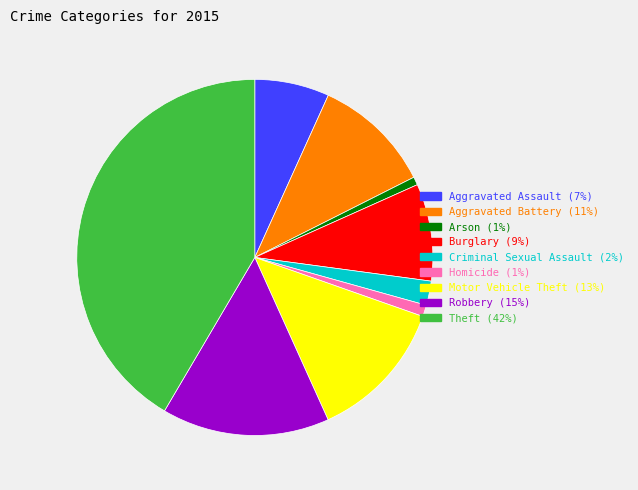

Does Robbery account for over 50% of the chart?

No